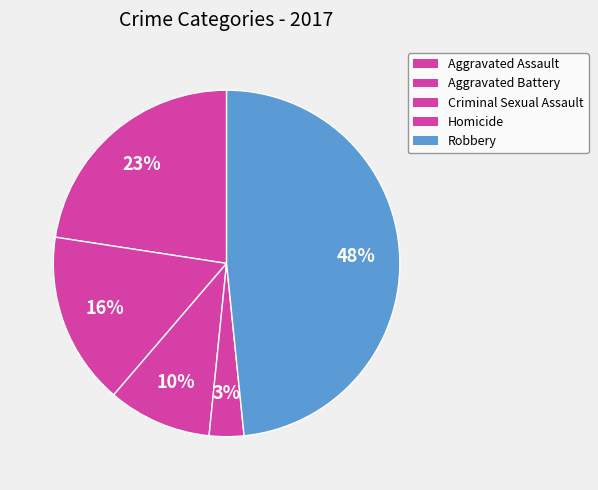

Approximately how many times larger is the value at Criminal Sexual Assault compared to Homicide?

3.0